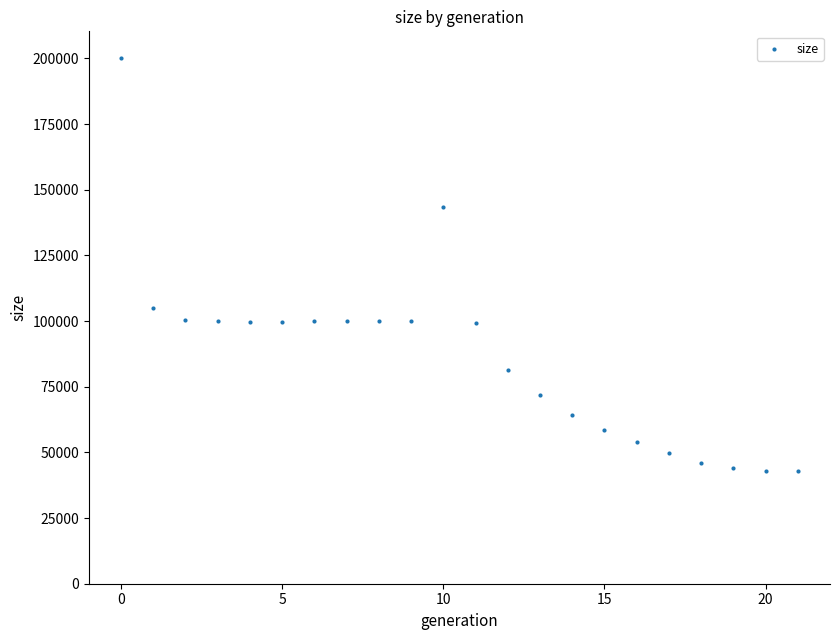

What Y value in the scatter plot is closest to 121647?

104832